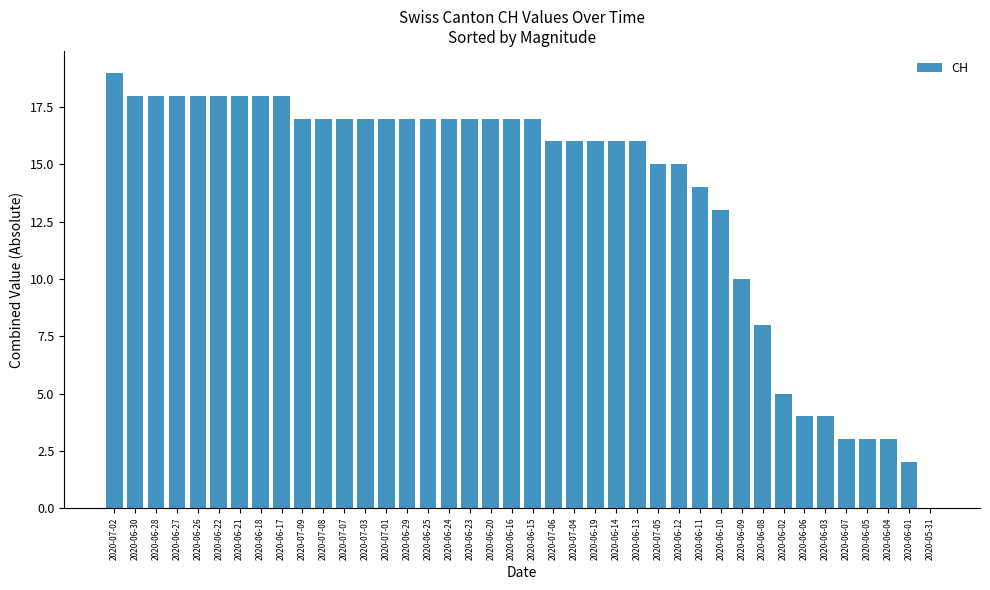

What value does the data have at 2020-07-08?

17